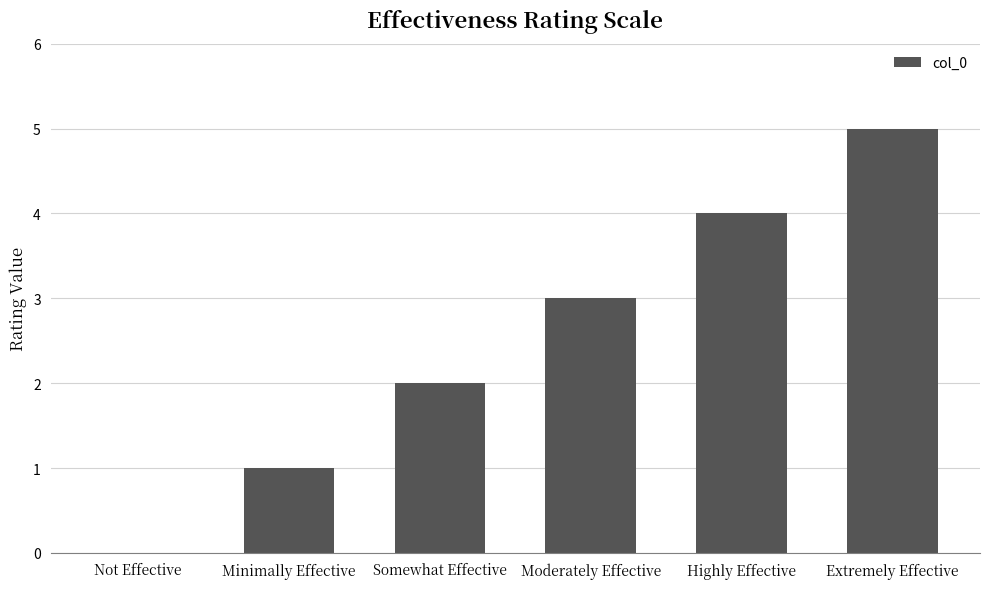

How many values are between 1 and 4?

4